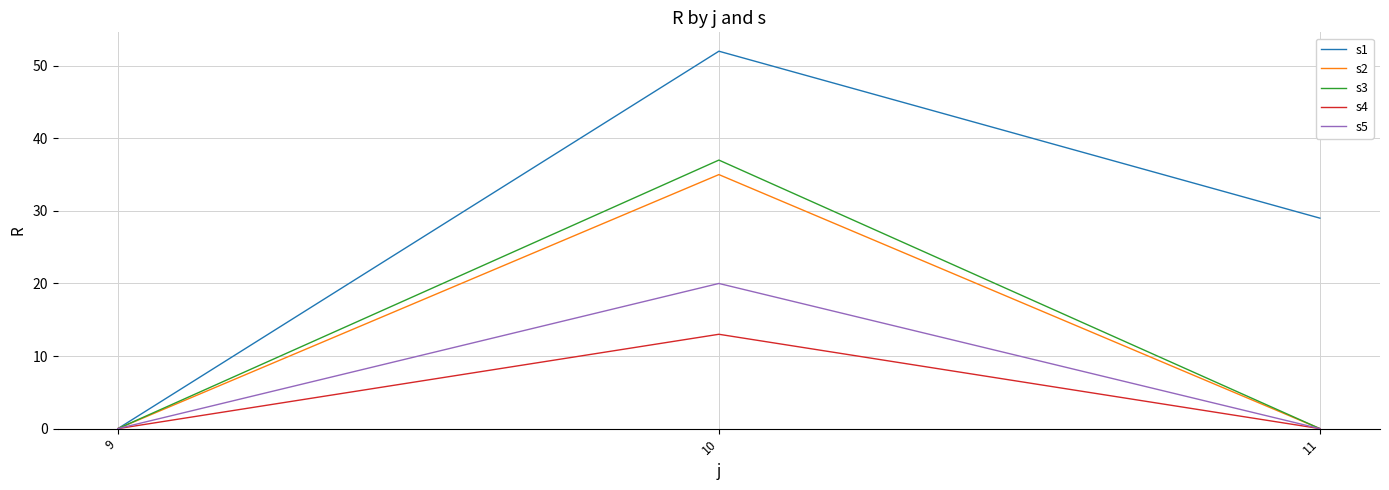

What is the difference between the highest and lowest values at 11?

29